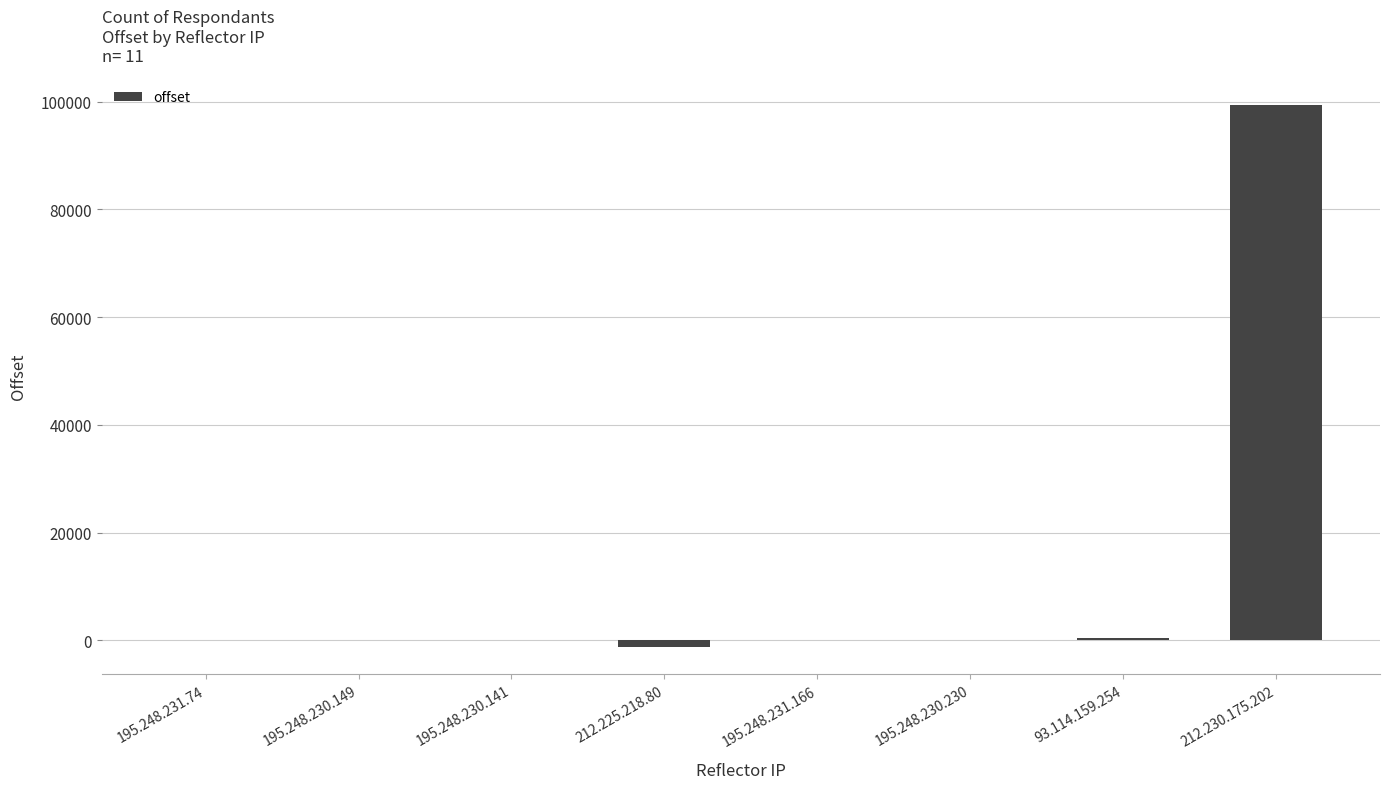

What is the maximum value shown in the chart?

99394